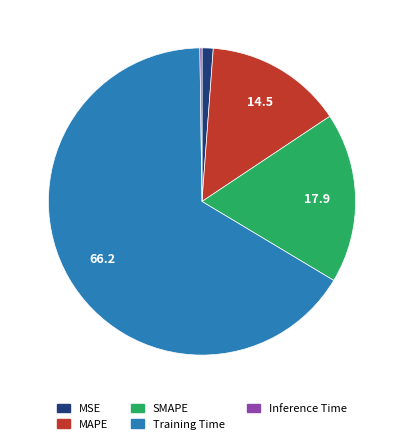

What is the largest slice in the pie chart?

Training Time